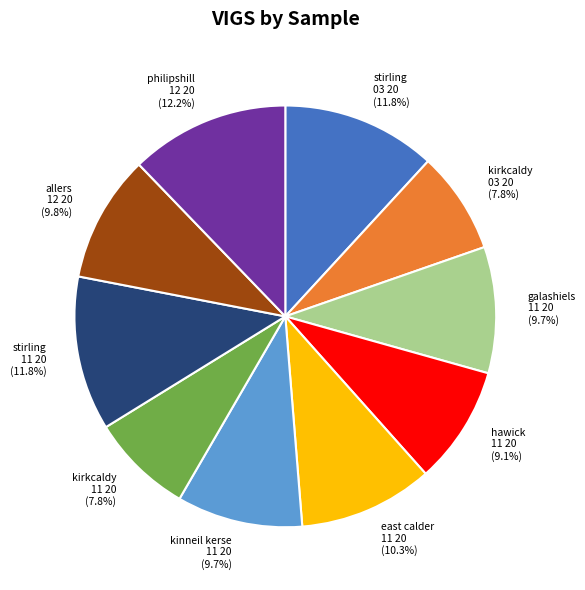

Does any single category account for the majority?

No